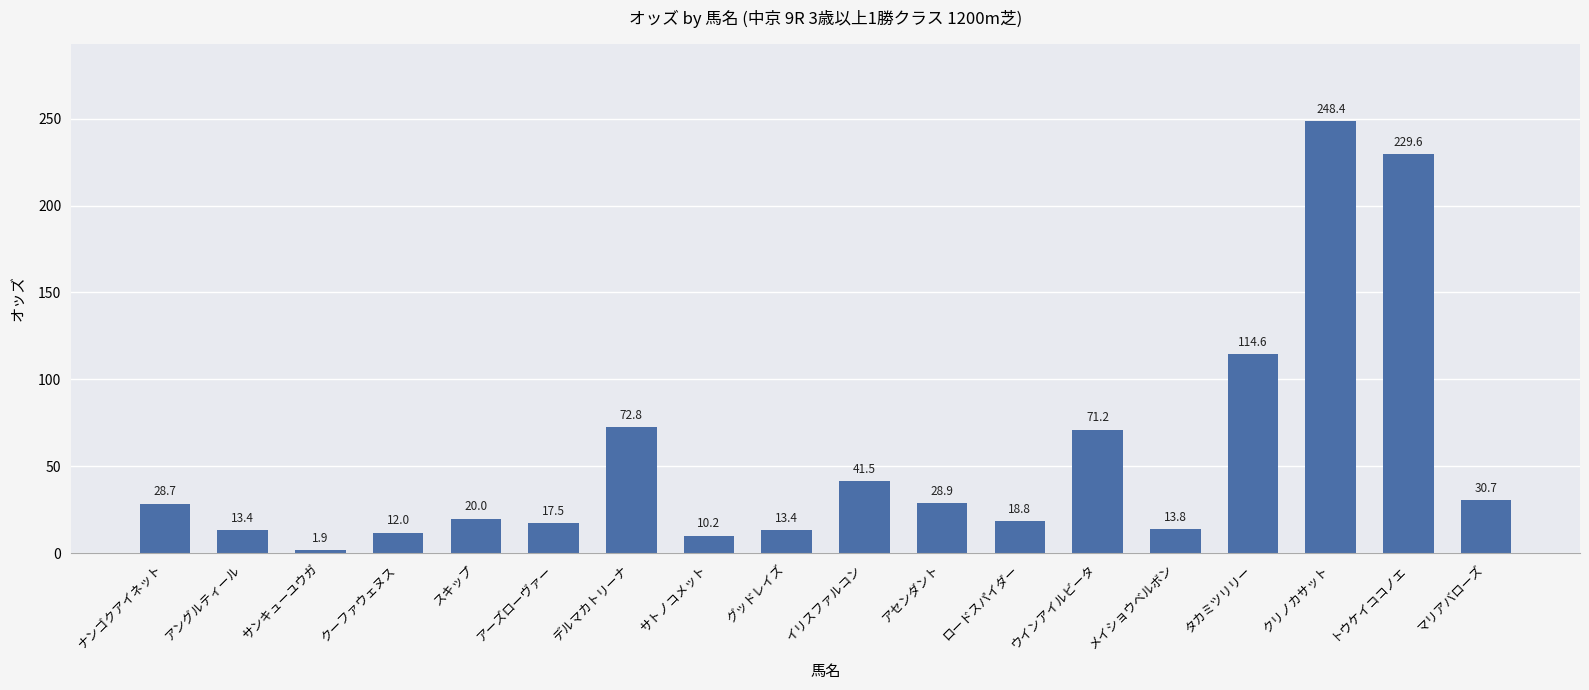

Does the chart contain any negative values?

No